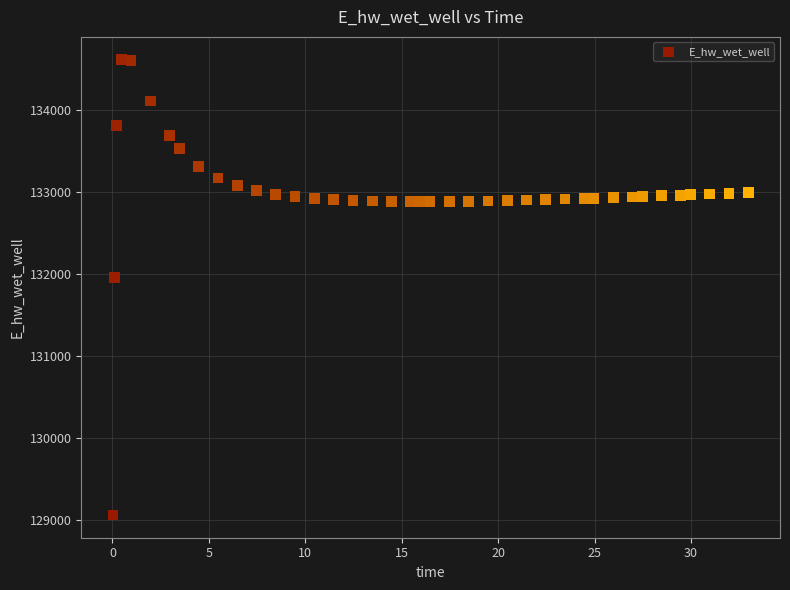

What Y value in the scatter plot is closest to 131838?

131959.2